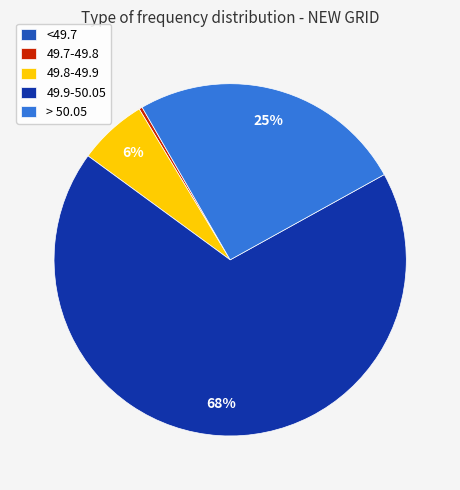

To the nearest percent, what percentage of the pie is 49.8-49.9?

6%